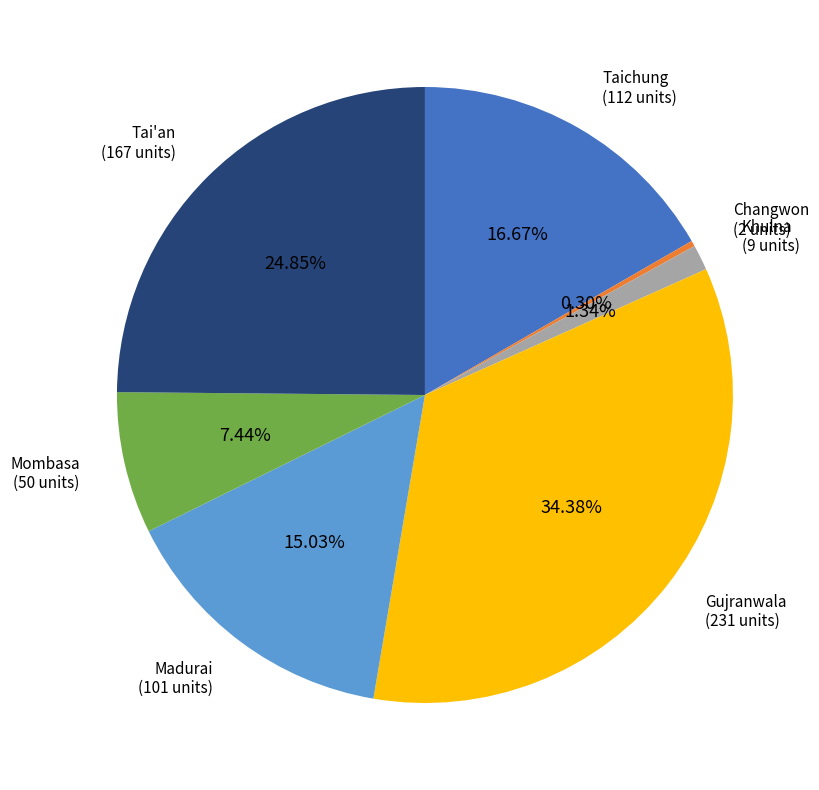

Which category has the biggest portion of the pie?

Gujranwala